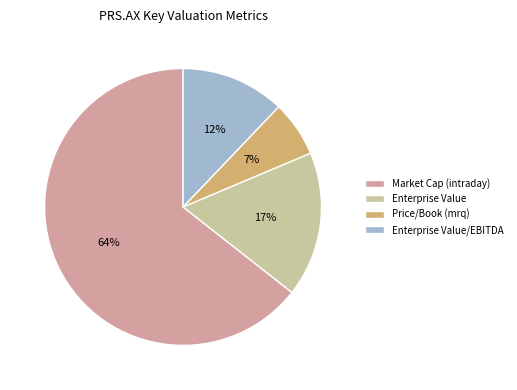

Rank the categories by value from highest to lowest.

Market Cap (intraday), Enterprise Value, Enterprise Value/EBITDA, Price/Book (mrq)